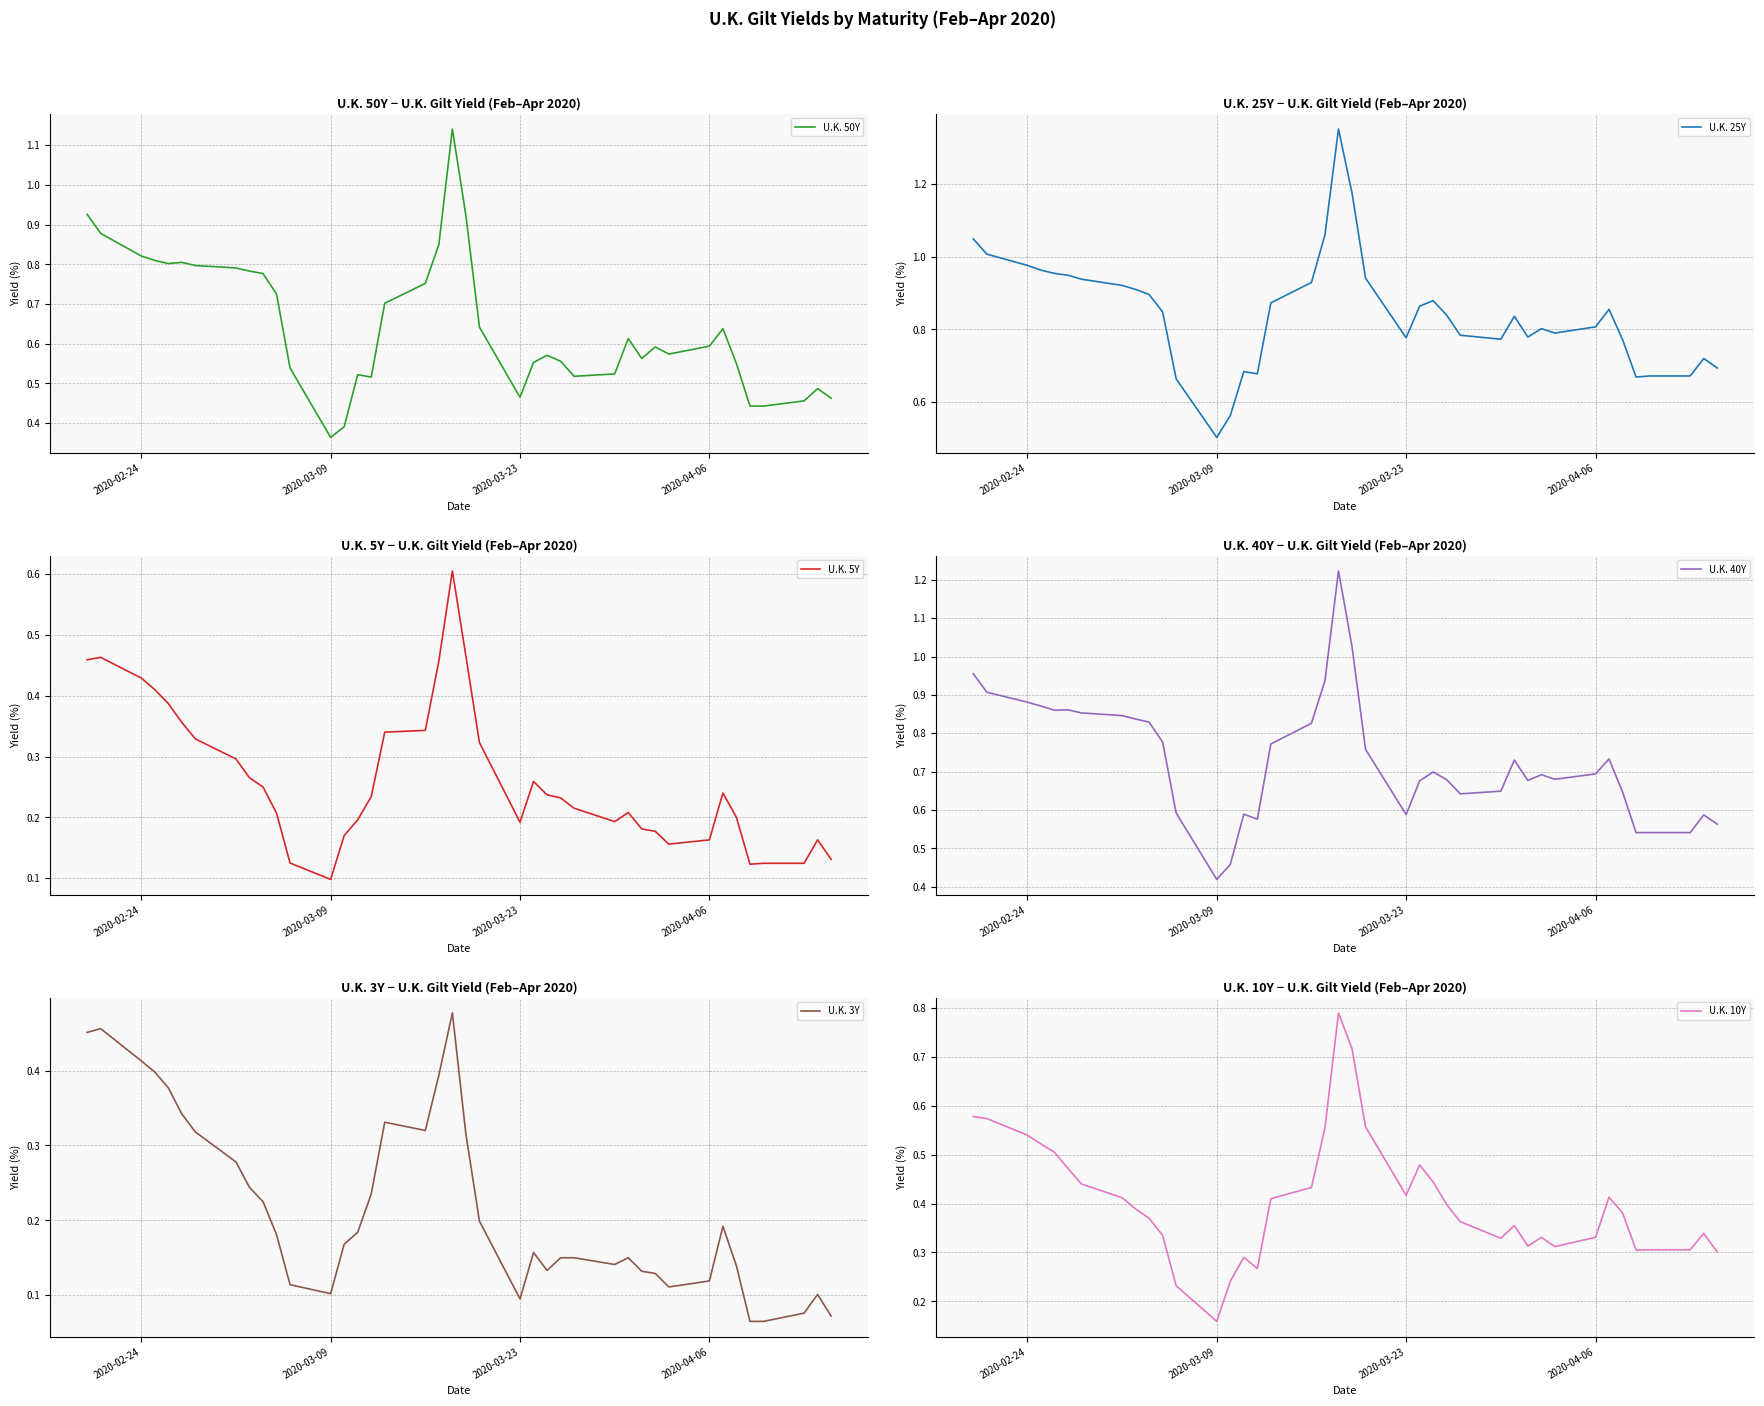

At which label does U.K. 25Y reach its minimum?

2020-03-09